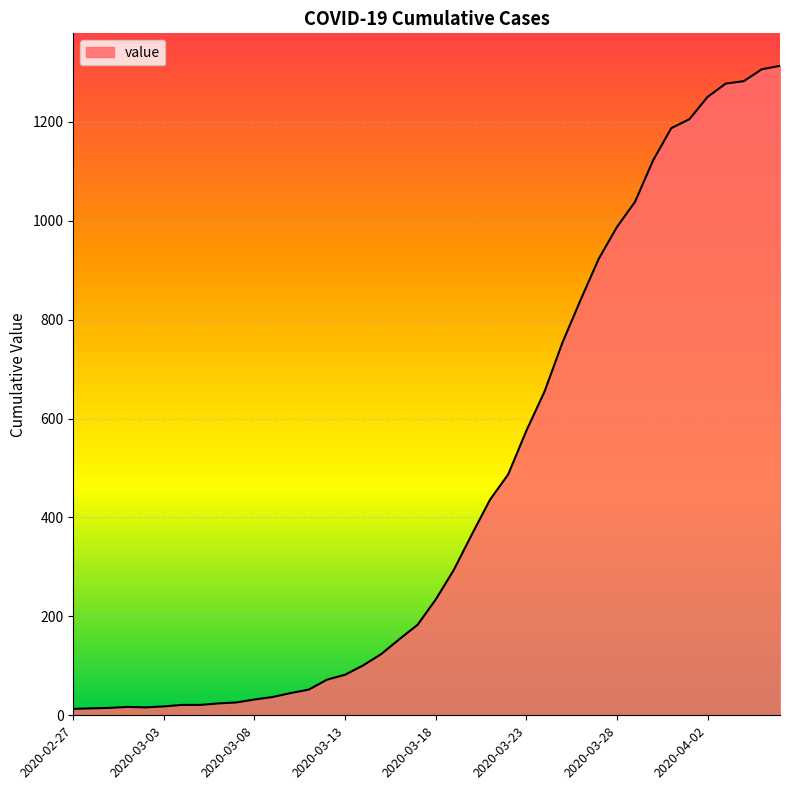

What is the difference between the maximum and minimum values?

1300